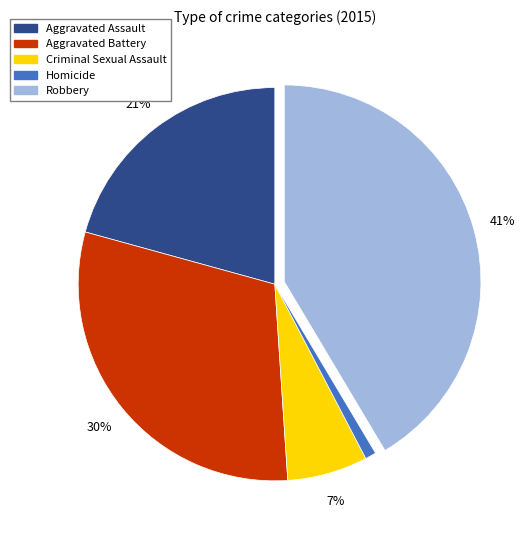

To the nearest percent, what percentage of the pie is Robbery?

41%